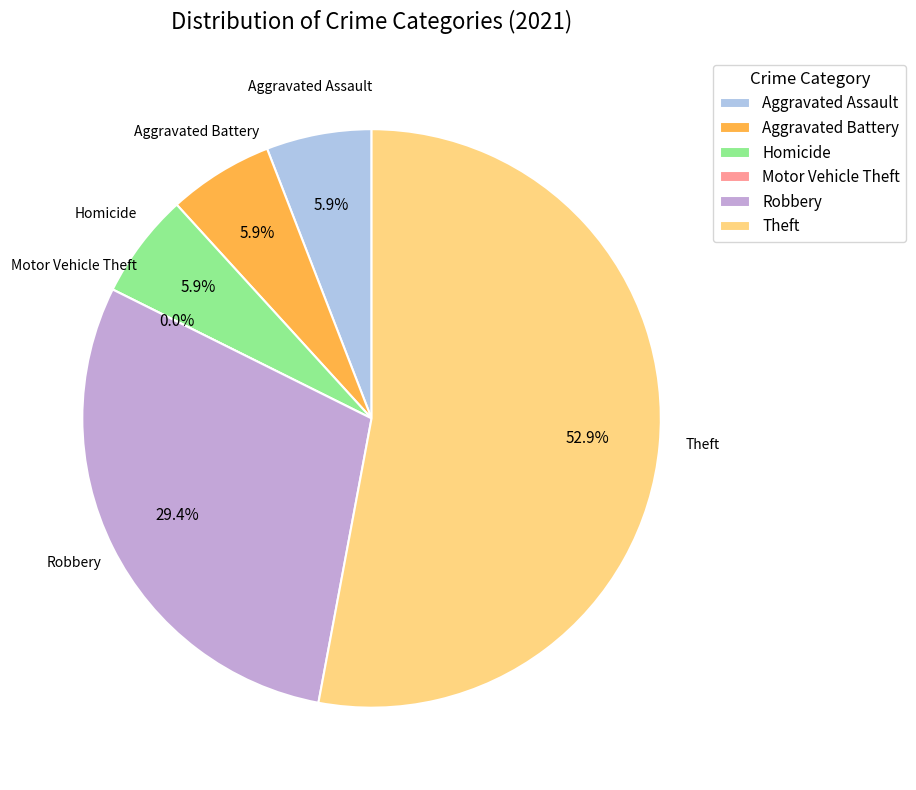

What is the majority slice?

Theft